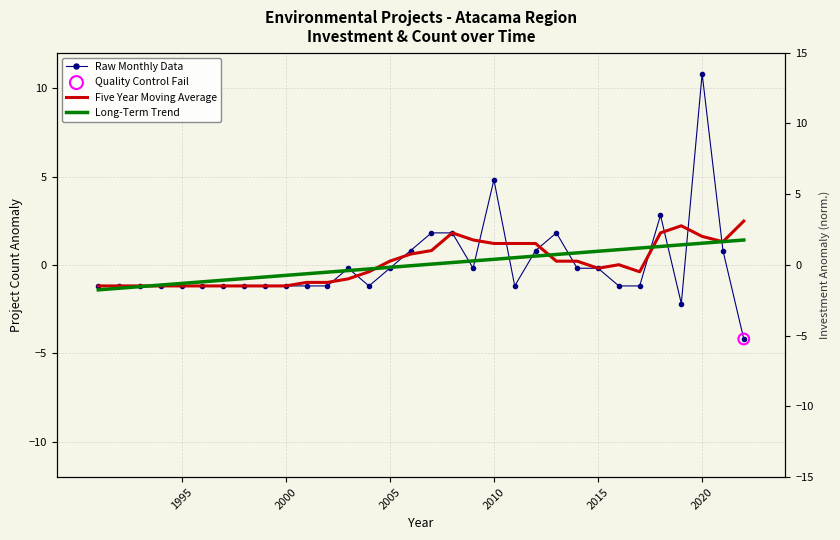

Which series reaches the minimum Y coordinate?

Raw Monthly Data